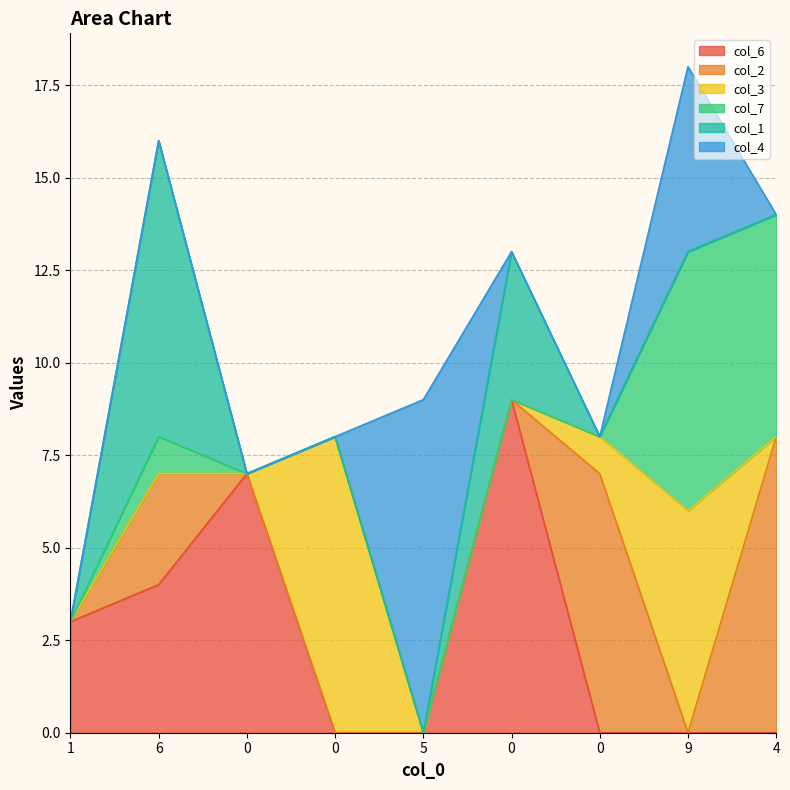

Reading left to right, transcribe all the data shown in this chart.

col_6: 3	4	7	0	0	9	0	0	0
col_2: 0	3	0	0	0	0	7	0	8
col_3: 0	0	0	8	0	0	1	6	0
col_7: 0	1	0	0	0	0	0	7	6
col_1: 0	8	0	0	0	4	0	0	0
col_4: 0	0	0	0	9	0	0	5	0